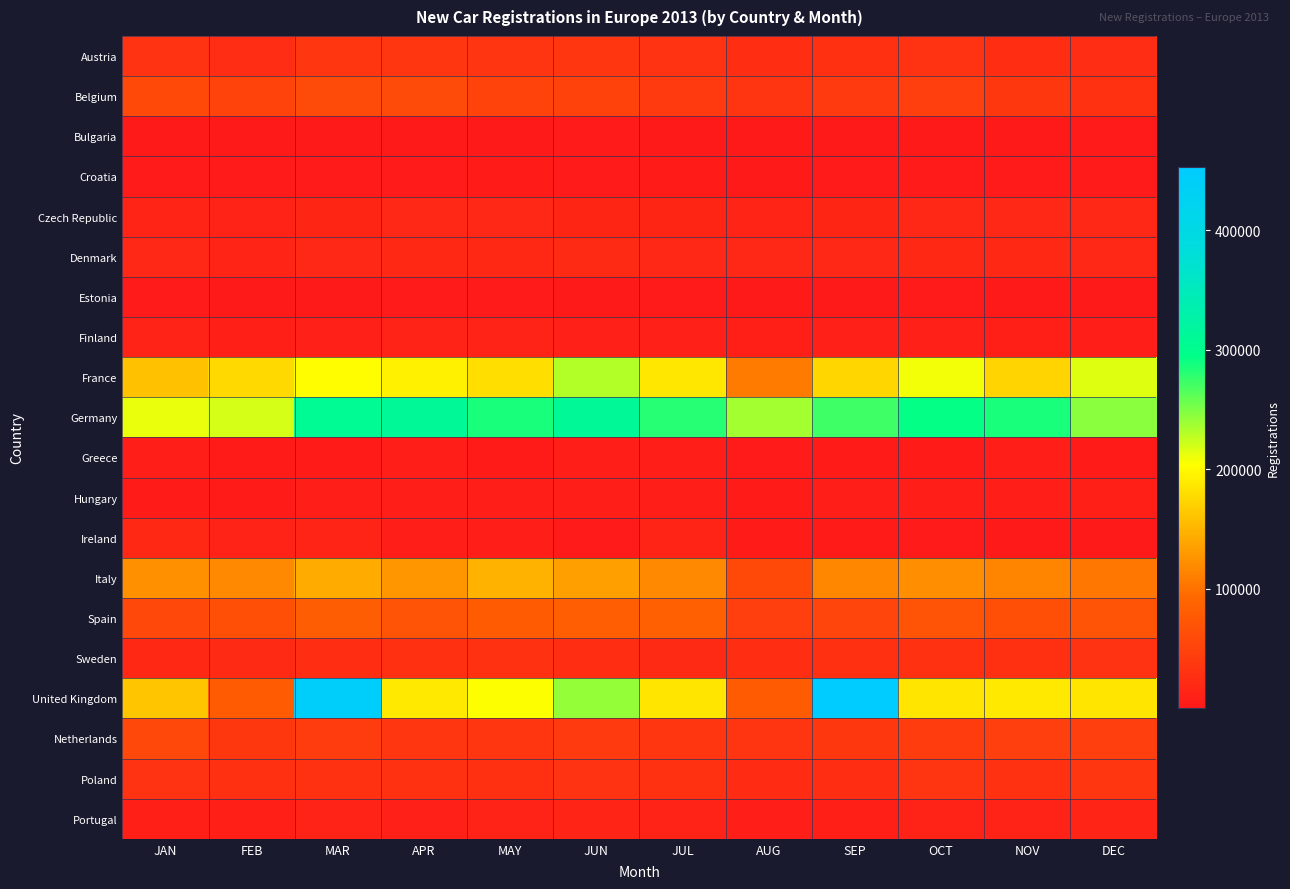

Reading left to right, what are all the values shown in this chart?

Austria: JAN=30420	FEB=23619	MAR=34548	APR=34544	MAY=32457	JUN=34682	JUL=32022	AUG=25992	SEP=28434	OCT=30482	NOV=26445	DEC=24247
Belgium: JAN=57250	FEB=50671	MAR=59198	APR=60046	MAY=51232	JUN=49169	JUL=39647	AUG=33613	SEP=39359	OCT=45067	NOV=36648	DEC=28925
Bulgaria: JAN=1505	FEB=1714	MAR=1820	APR=1951	MAY=1962	JUN=2362	JUL=1953	AUG=2017	SEP=1948	OCT=2069	NOV=2098	DEC=2665
Croatia: JAN=2174	FEB=2128	MAR=2853	APR=3258	MAY=3921	JUN=3833	JUL=3872	AUG=1965	SEP=2191	OCT=2698	NOV=2496	DEC=2430
Czech Republic: JAN=13425	FEB=11672	MAR=15207	APR=16537	MAY=16765	JUN=16120	JUL=16124	AUG=13102	SEP=15161	OCT=17447	NOV=16779	DEC=16962
Denmark: JAN=16801	FEB=14194	MAR=17140	APR=18247	MAY=18931	JUN=19932	JUL=16291	AUG=16716	SEP=17030	OCT=19327	NOV=18566	DEC=17774
Estonia: JAN=2135	FEB=1651	MAR=1940	APR=2248	MAY=2380	JUN=2006	JUL=2121	AUG=1896	SEP=1878	OCT=2211	NOV=1961	DEC=1244
Finland: JAN=11584	FEB=8935	MAR=10564	APR=10994	MAY=11521	JUN=10125	JUL=9545	AUG=8785	SEP=9428	OCT=10482	NOV=8528	DEC=7318
France: JAN=158382	FEB=176315	MAR=202807	APR=194578	MAY=180516	JUN=230453	JUL=186024	AUG=107029	SEP=175234	OCT=207677	NOV=173034	DEC=215324
Germany: JAN=212003	FEB=218903	MAR=306305	APR=311579	MAY=285410	JUN=310061	JUL=281092	AUG=235879	SEP=272353	OCT=293630	NOV=285687	DEC=244816
Greece: JAN=5842	FEB=4382	MAR=4747	APR=5770	MAY=5556	JUN=5946	JUL=6895	AUG=3654	SEP=4105	OCT=5322	NOV=5826	DEC=4527
Hungary: JAN=4616	FEB=4971	MAR=6251	APR=5843	MAY=6213	JUN=6199	JUL=6315	AUG=5459	SEP=5913	OCT=6610	NOV=7129	DEC=7456
Ireland: JAN=19474	FEB=11880	MAR=13086	APR=7261	MAY=7119	JUN=2173	JUL=13094	AUG=4709	SEP=4151	OCT=2657	NOV=1160	DEC=332
Italy: JAN=123854	FEB=117914	MAR=142869	APR=126448	MAY=147305	JUN=133107	JUL=118122	AUG=57830	SEP=116036	OCT=122268	NOV=113578	DEC=102951
Spain: JAN=55620	FEB=64833	MAR=81006	APR=70286	MAY=78771	JUN=82435	JUL=85013	AUG=45838	SEP=52921	OCT=70711	NOV=64905	DEC=70611
Sweden: JAN=18711	FEB=21023	MAR=26287	APR=27834	MAY=29634	JUN=26583	JUL=20657	AUG=25230	SEP=28412	OCT=29134	NOV=28466	DEC=31055
United Kingdom: JAN=162901	FEB=78368	MAR=444051	APR=188107	MAY=204790	JUN=242416	JUL=184810	AUG=79653	SEP=453060	OCT=185310	NOV=188050	DEC=185622
Netherlands: JAN=55654	FEB=36864	MAR=41735	APR=35568	MAY=35088	JUN=40134	JUL=35322	AUG=32565	SEP=36050	OCT=41452	NOV=45699	DEC=44926
Poland: JAN=30878	FEB=27964	MAR=29931	APR=28768	MAY=27096	JUN=30546	JUL=29276	AUG=23151	SEP=26692	OCT=32971	NOV=30056	DEC=33949
Portugal: JAN=8266	FEB=8802	MAR=11080	APR=9453	MAY=11667	JUN=14134	JUL=12421	AUG=7142	SEP=8830	OCT=11051	NOV=10965	DEC=12712